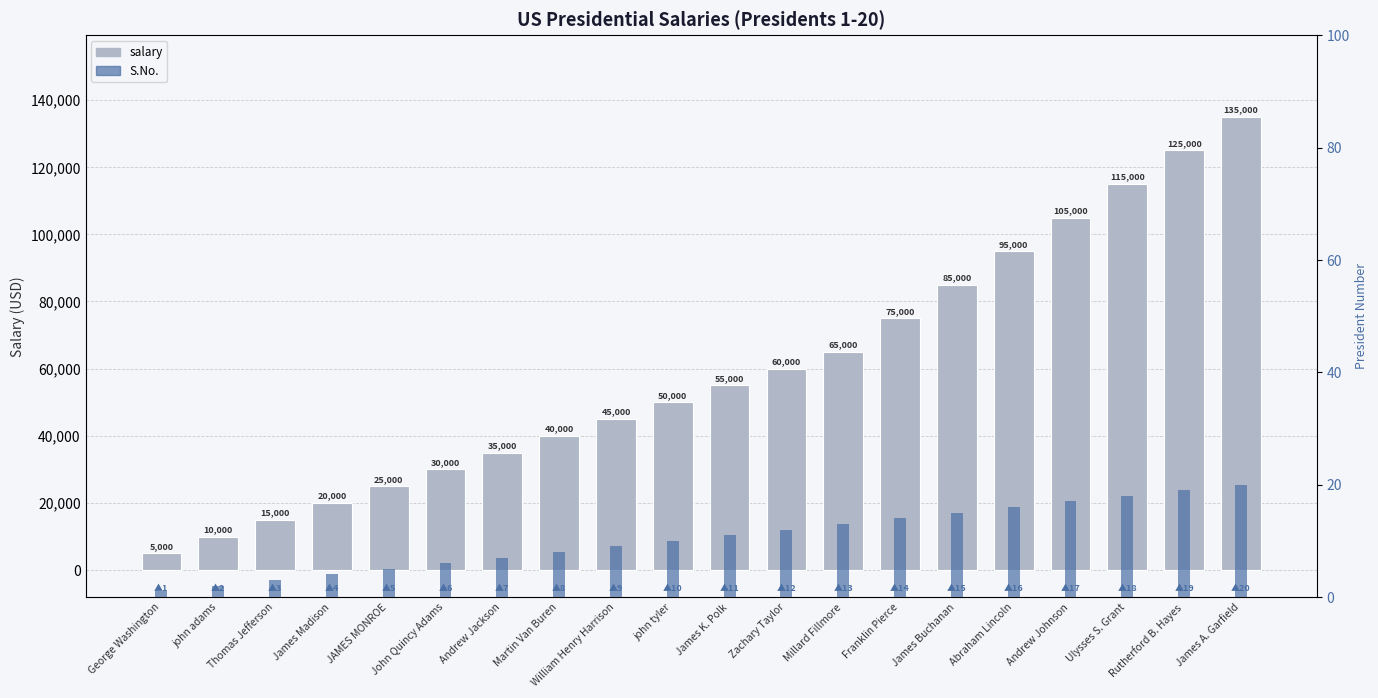

True or false: salary has a value of 33531 at Franklin Pierce.

False